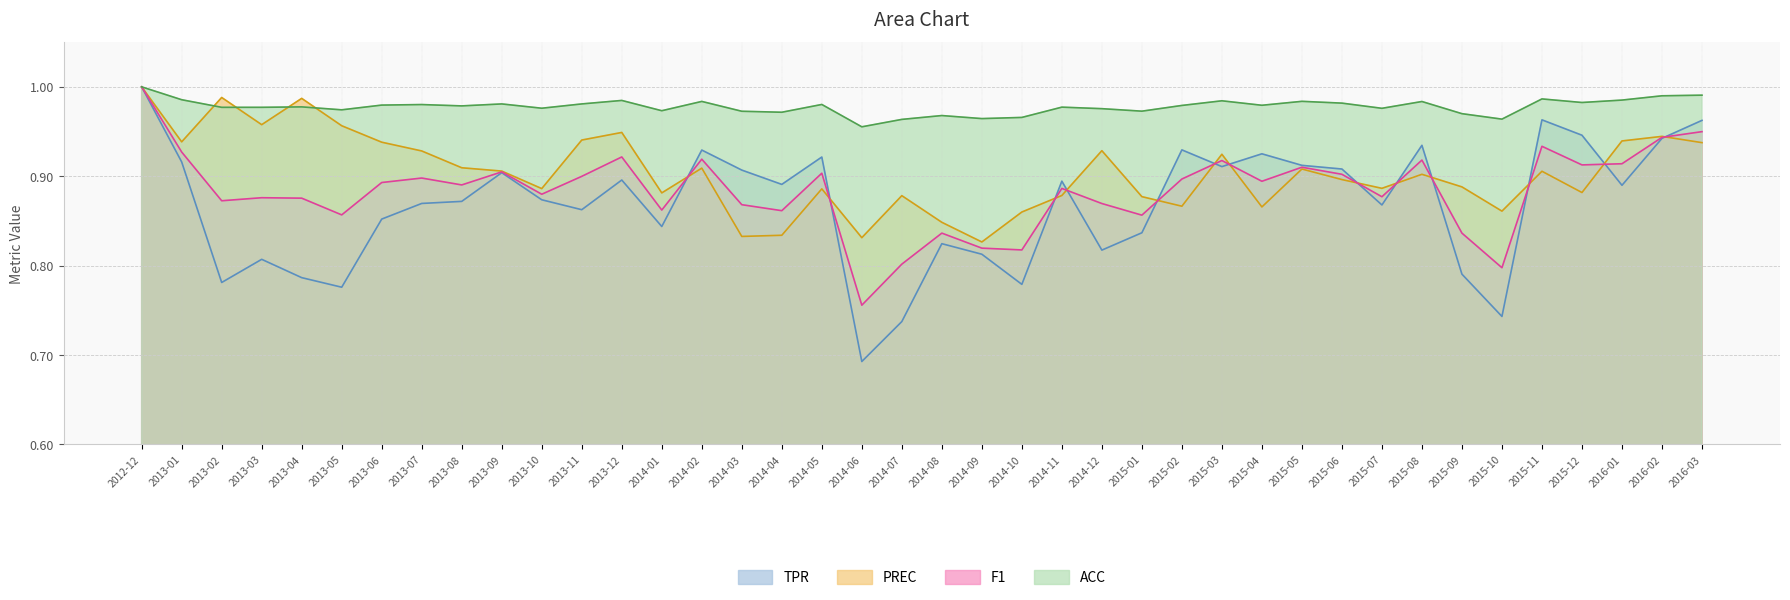

What is the greatest value displayed?

1.0